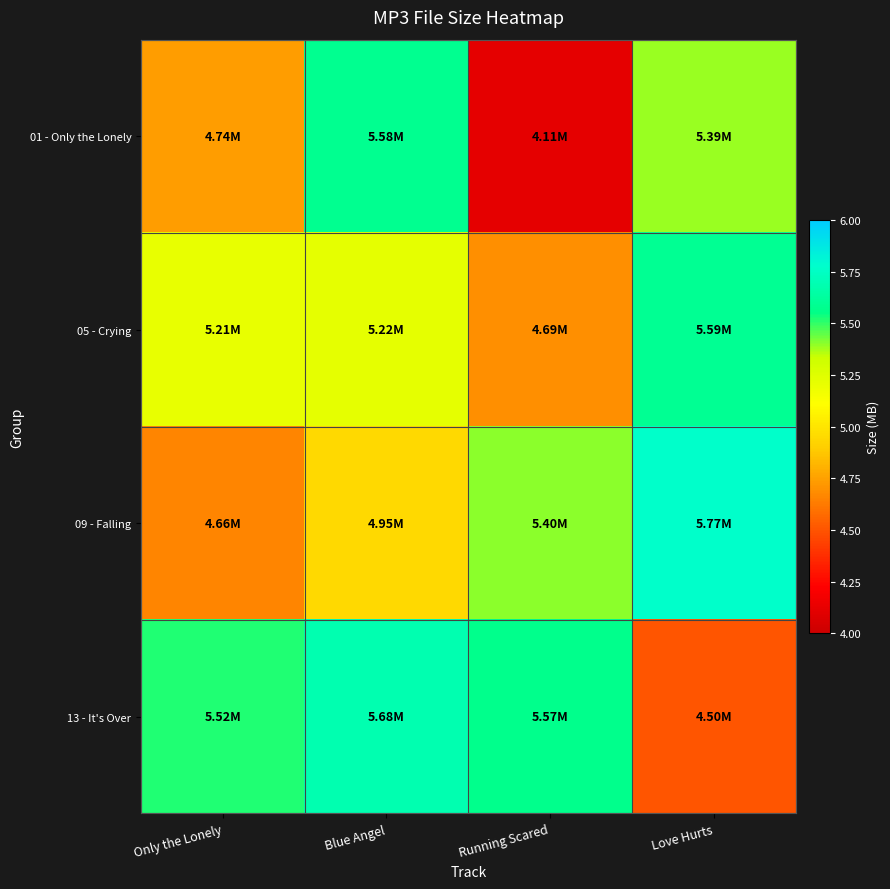

At which category is the sum across all series the highest?

Blue Angel